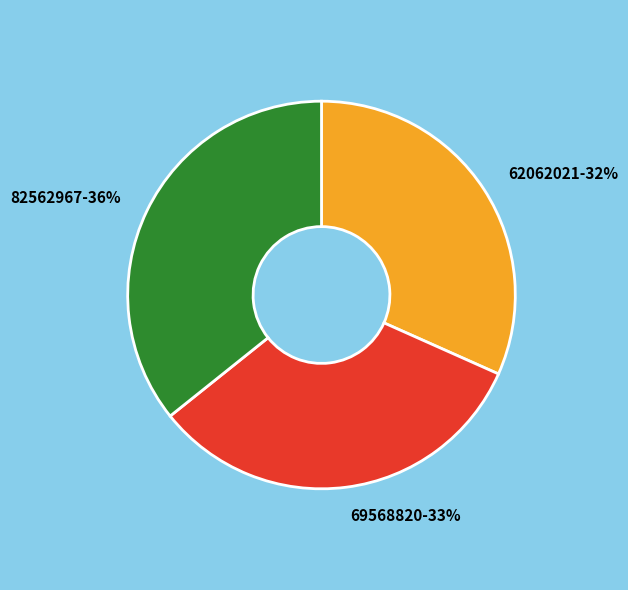

True or false: 62062021 accounts for 32% of the total.

True